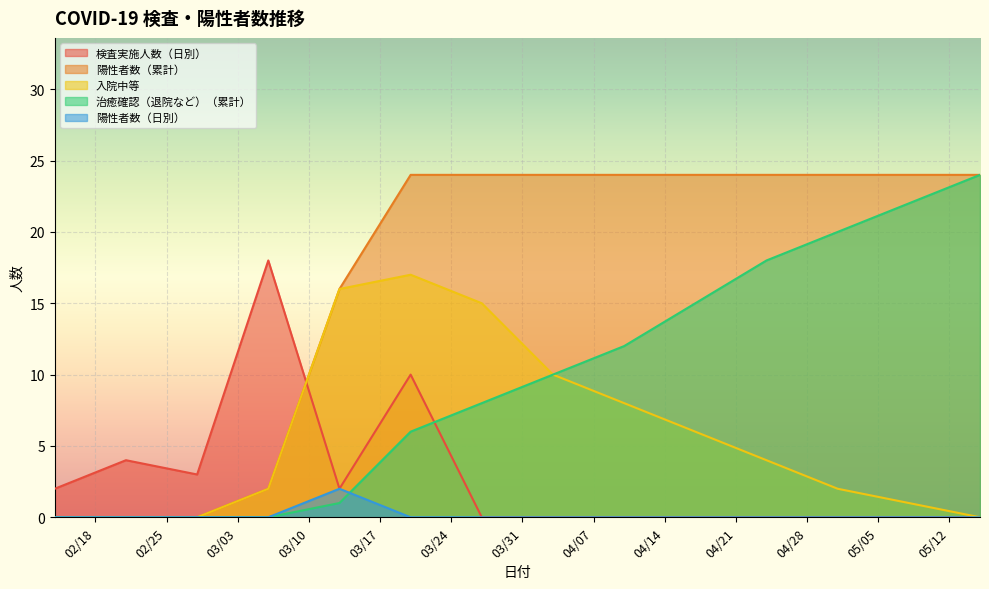

Where is the first local maximum for 陽性者数（日別）?

2020-03-13